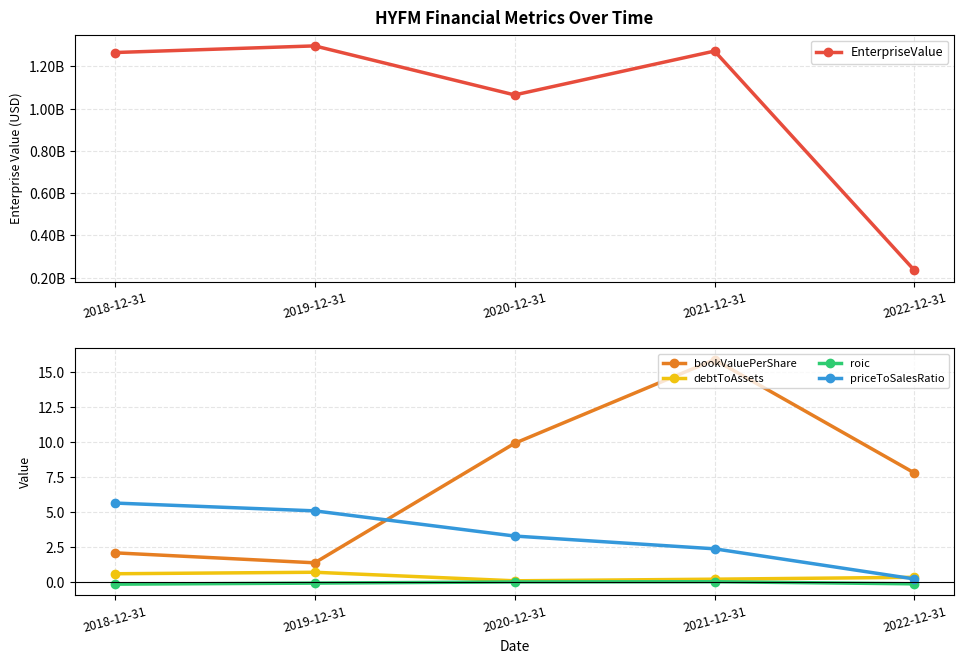

True or false: debtToAssets and bookValuePerShare cross at least once.

False